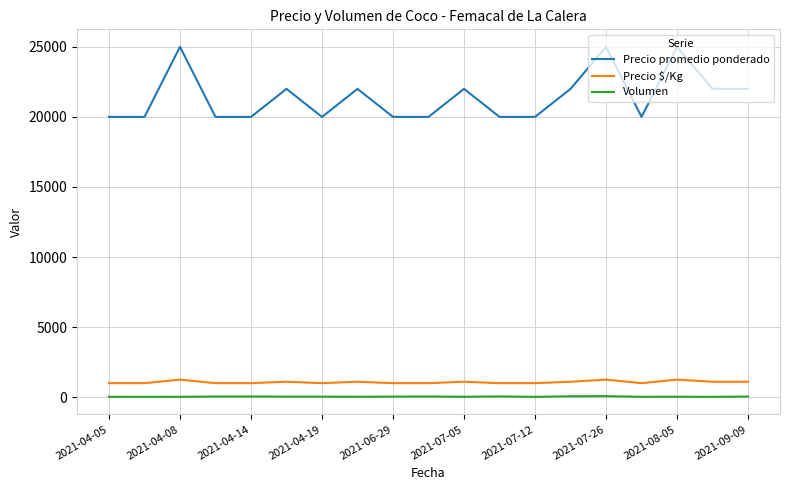

True or false: Precio $/Kg and Volumen intersect in this chart.

False